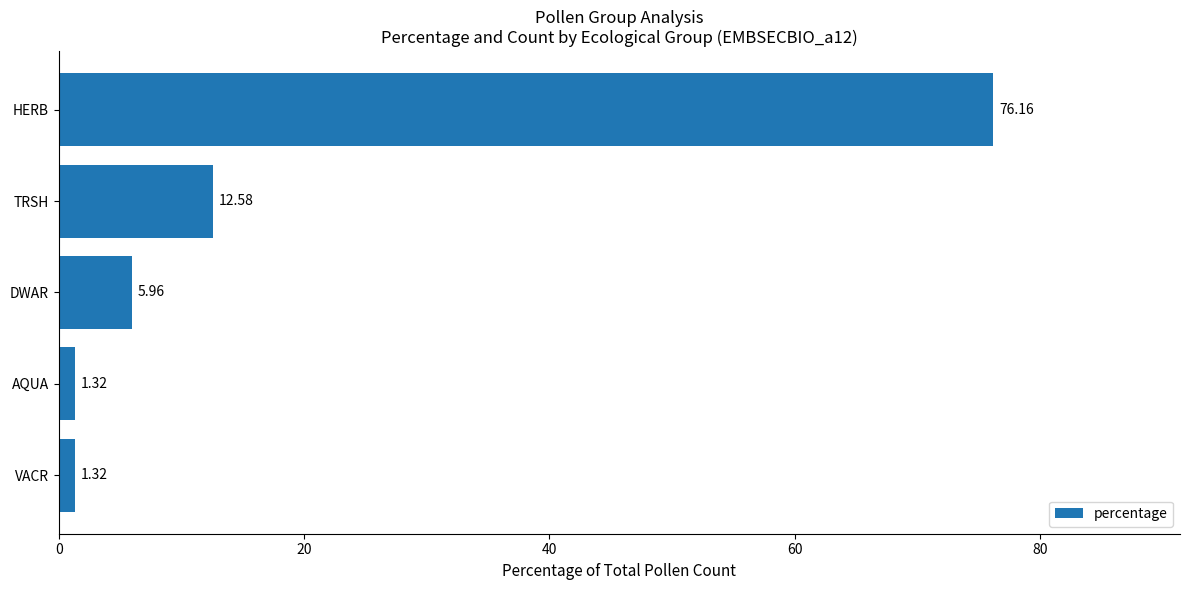

Which has a higher value, TRSH or DWAR?

TRSH